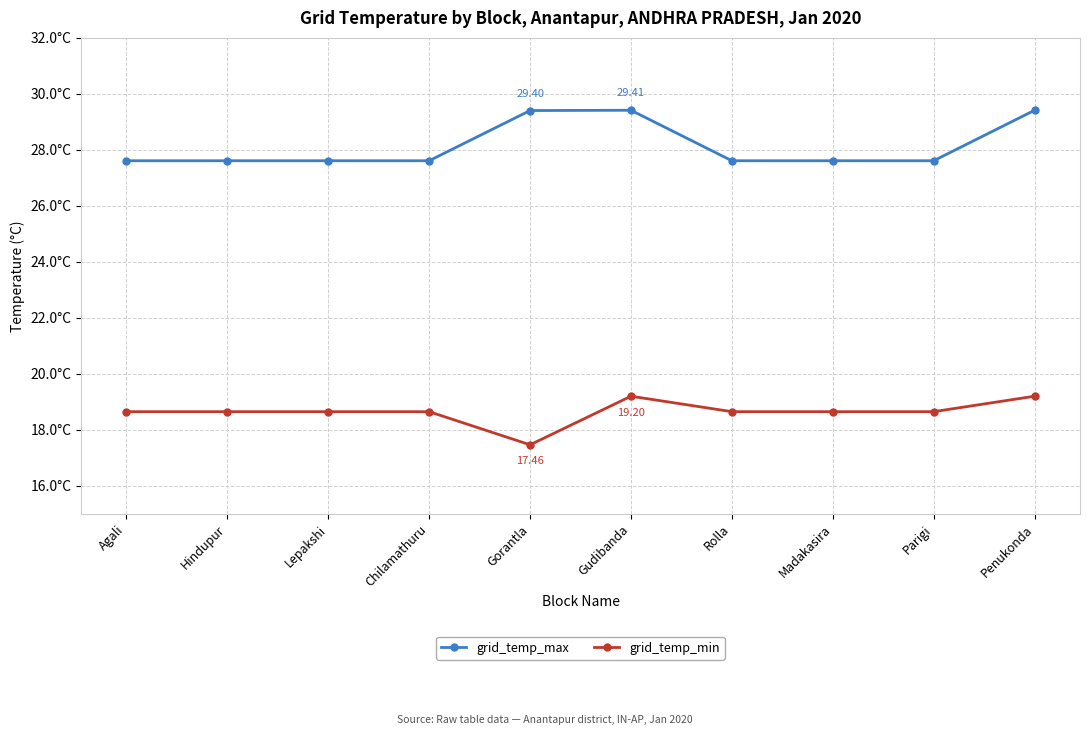

True or false: grid_temp_min and grid_temp_max cross at least once.

False